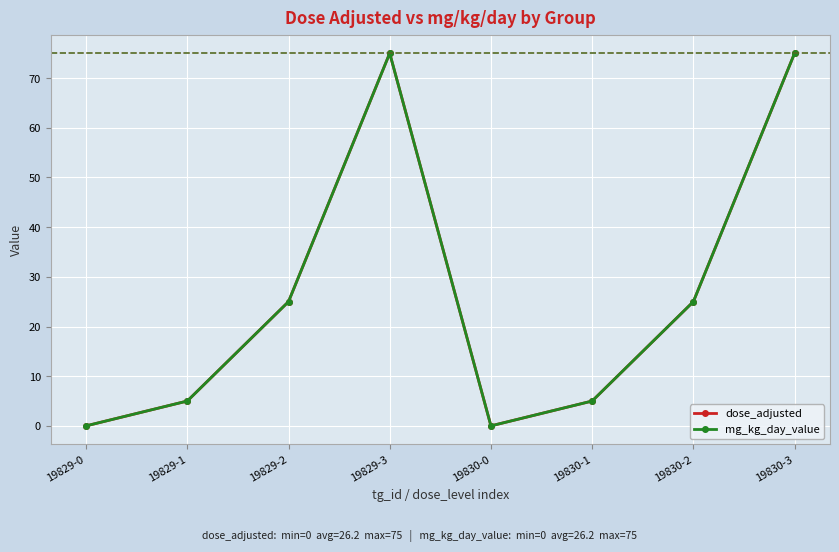

What value does the mg_kg_day_value series have at 19830-1, to the nearest 5?

5